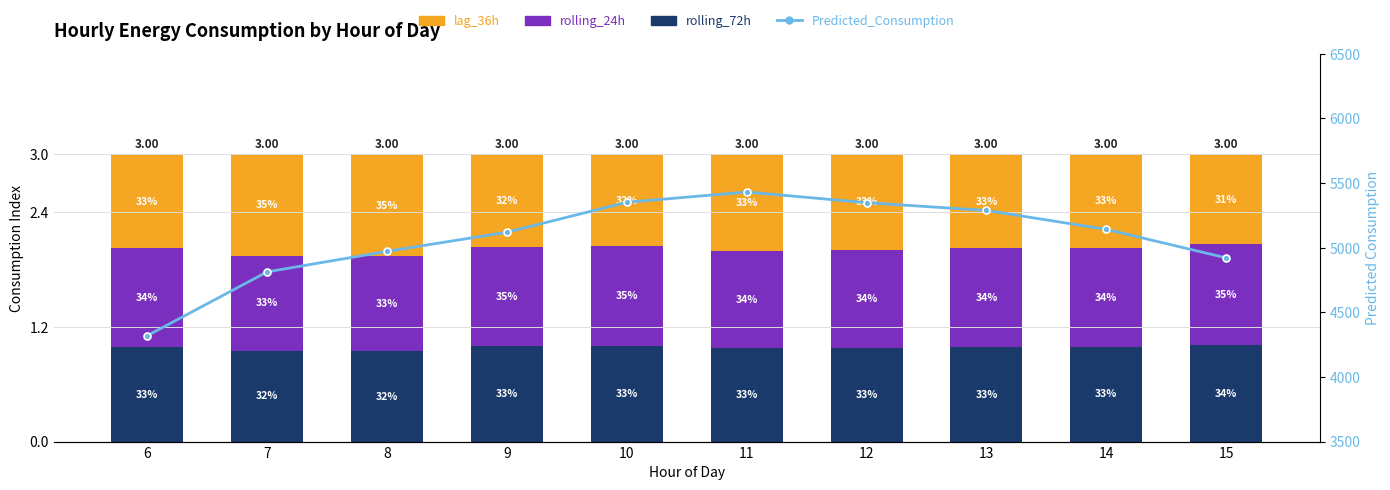

The lag_36h series shows 1.1 at 8. True or false?

True